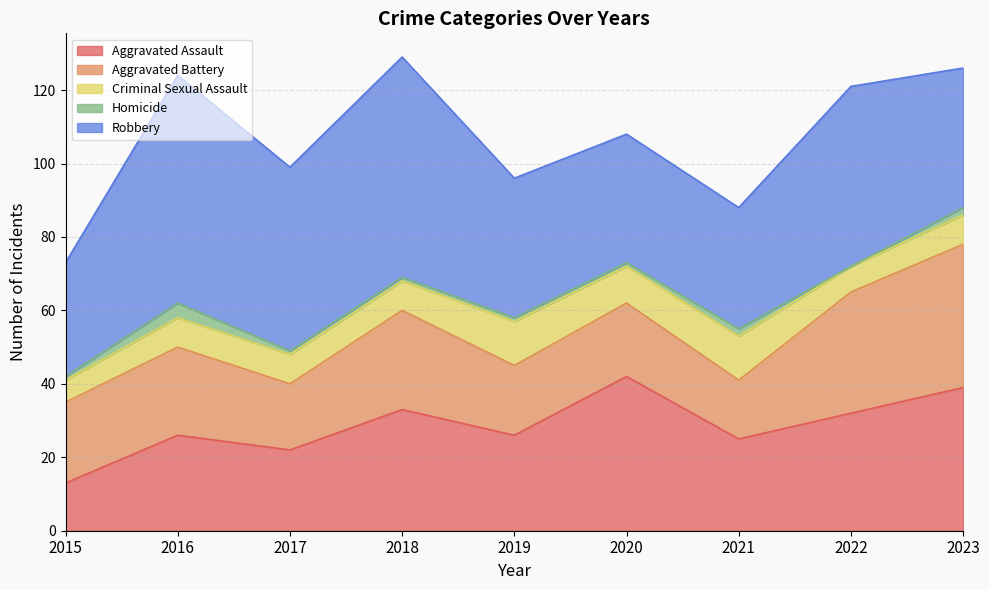

True or false: Aggravated Battery and Homicide intersect in this chart.

False